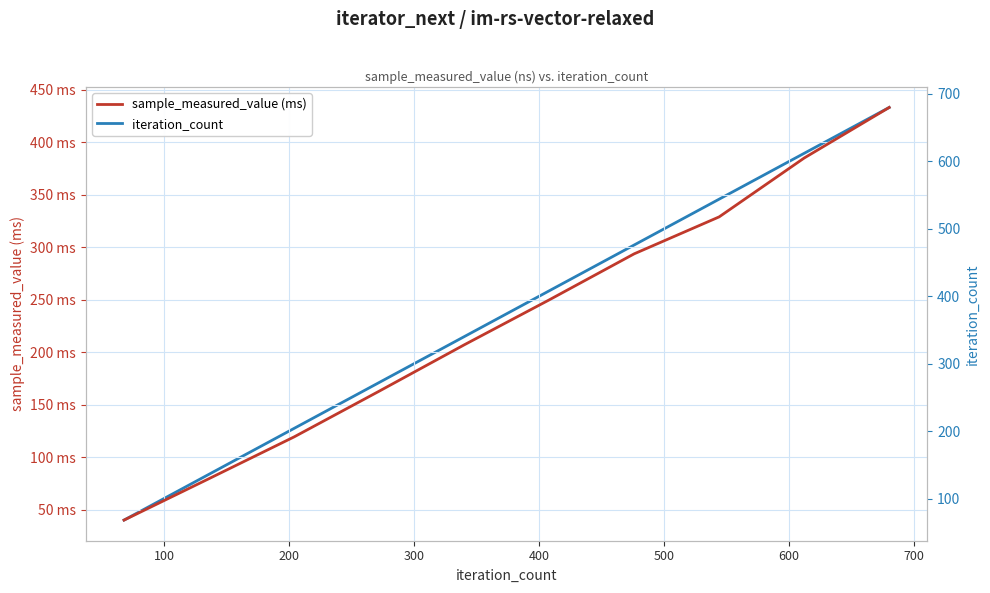

What is the difference between the iteration_count values at 100 and 200?

68.0